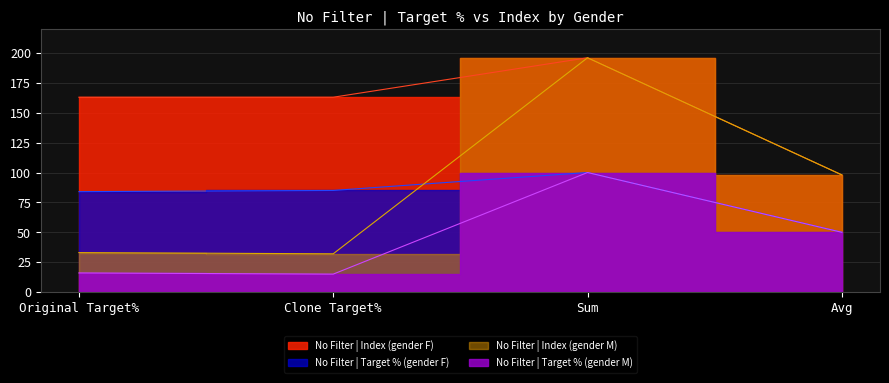

Which series changed the most between Original Target% and Sum?

No Filter | Index (gender M)